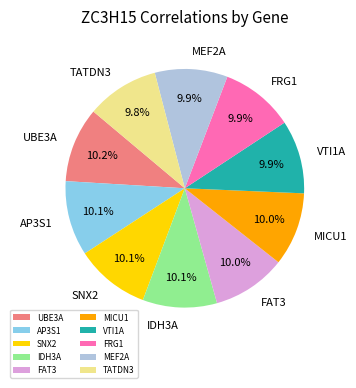

Does UBE3A represent more than half of the total?

No